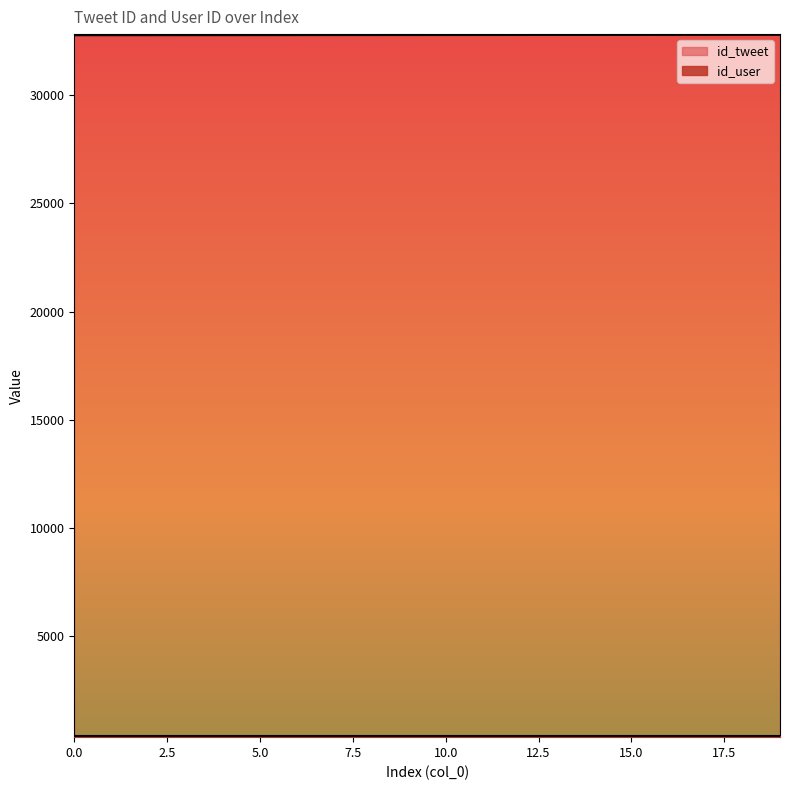

The chart shows a value of 32777 at 13. True or false?

True